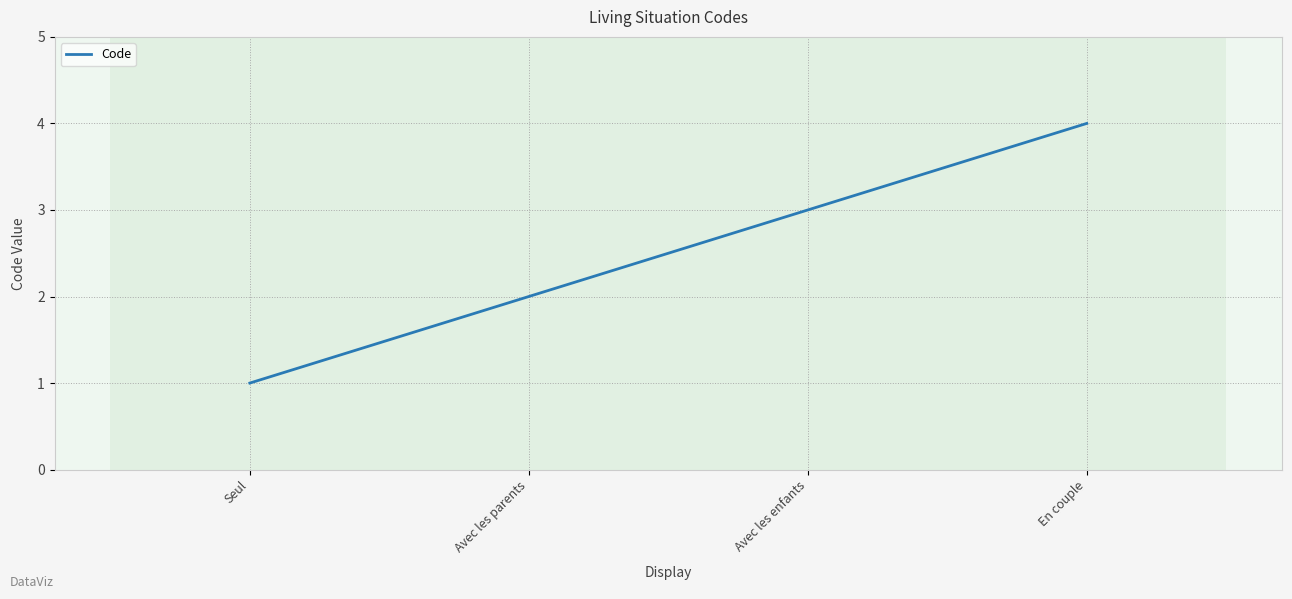

Is it true that the value at Seul is 1?

True